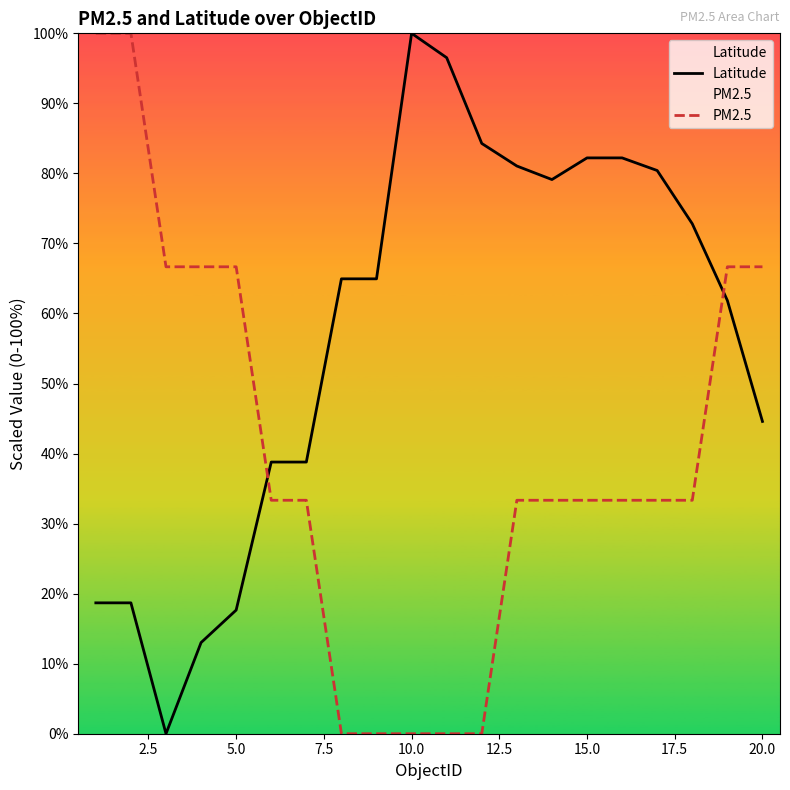

What is the sum of the PM2.5 values at 19 and 15?

100.0